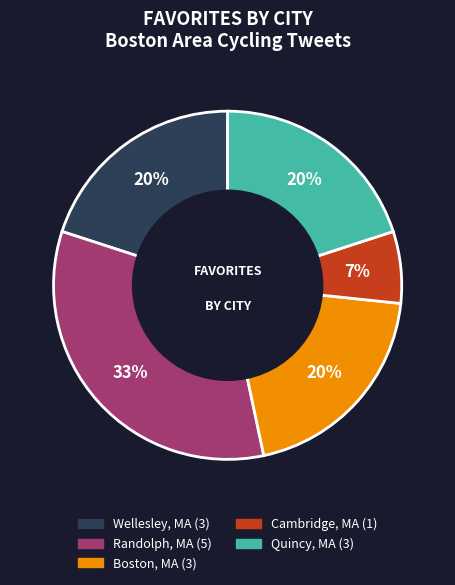

To the nearest percent, what is the average slice percentage?

20%